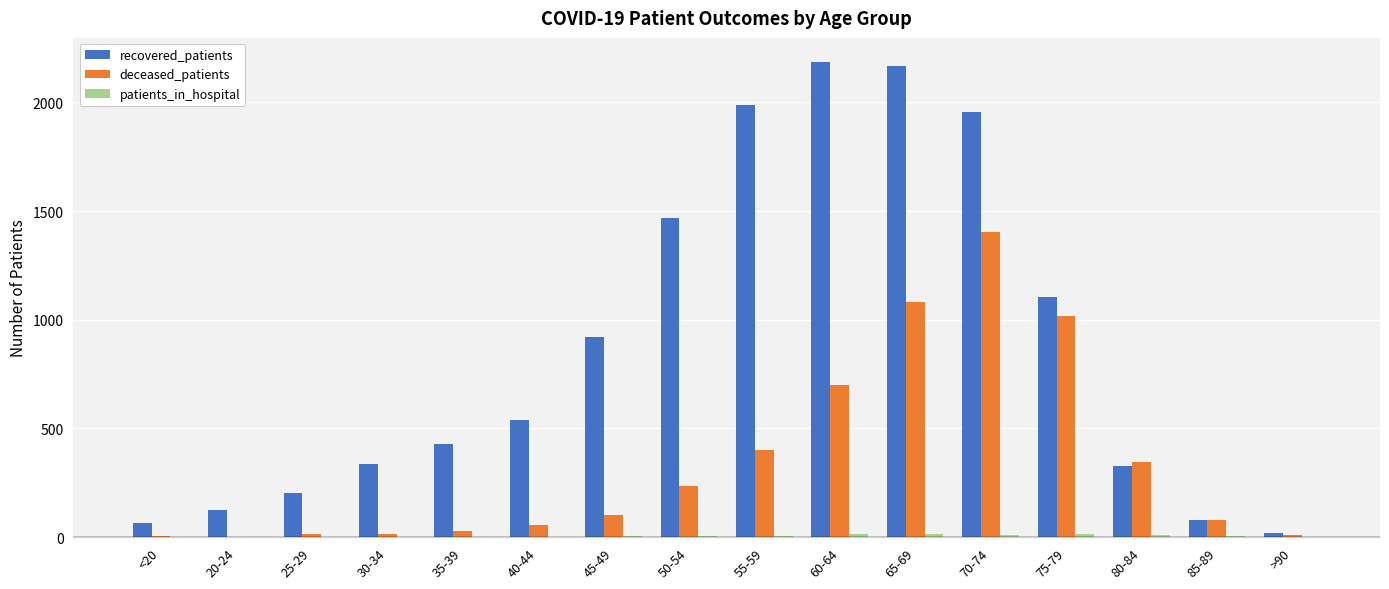

Which category has the highest value in the deceased_patients series?

70-74